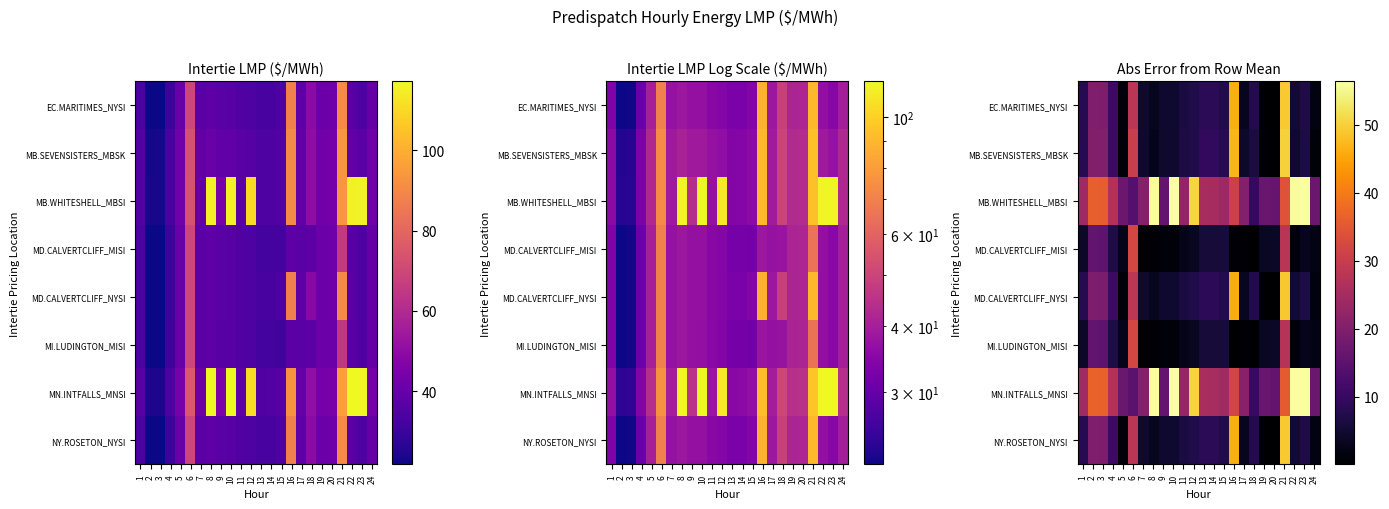

How many data points in EC.MARITIMES_NYSI are less than 7?

12